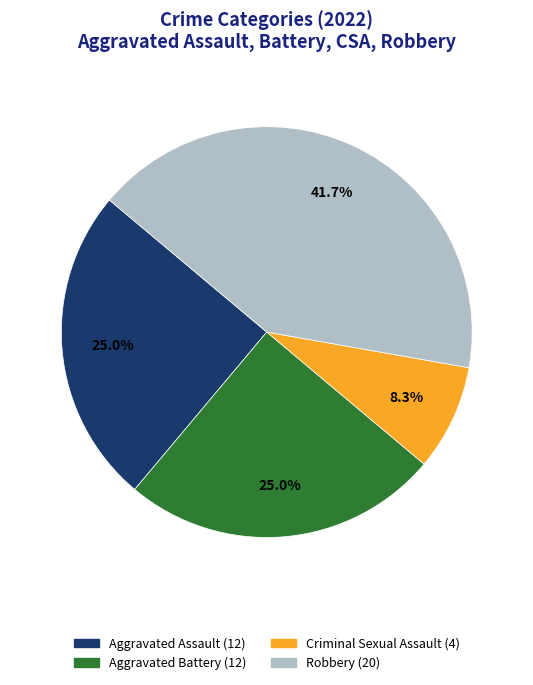

Is there any slice that represents more than half of the pie?

No